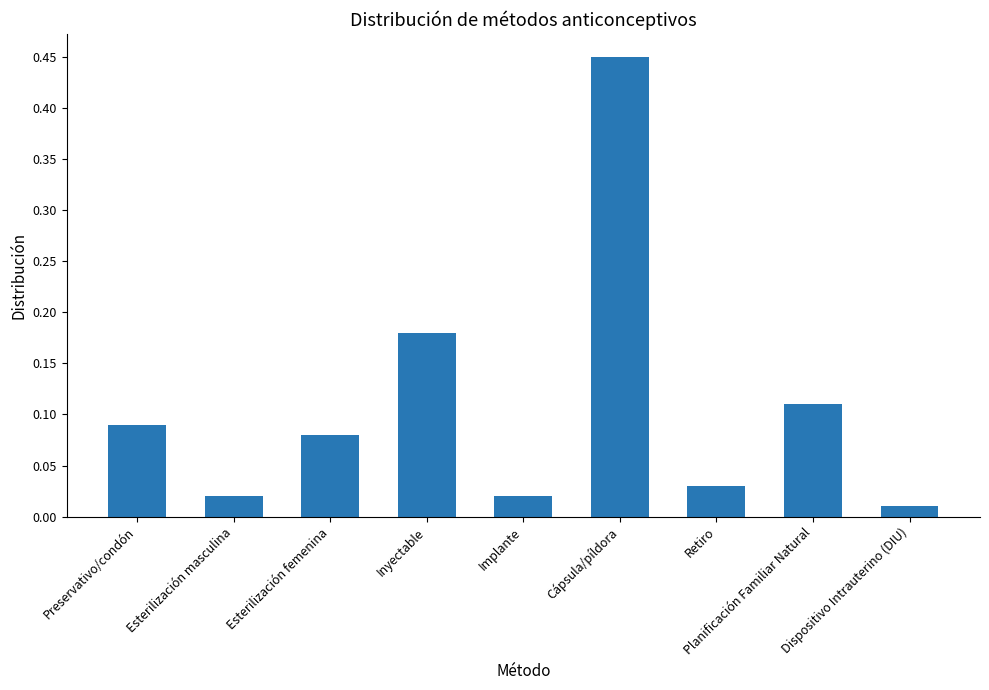

Which category has the lowest value across all series?

Dispositivo Intrauterino (DIU)